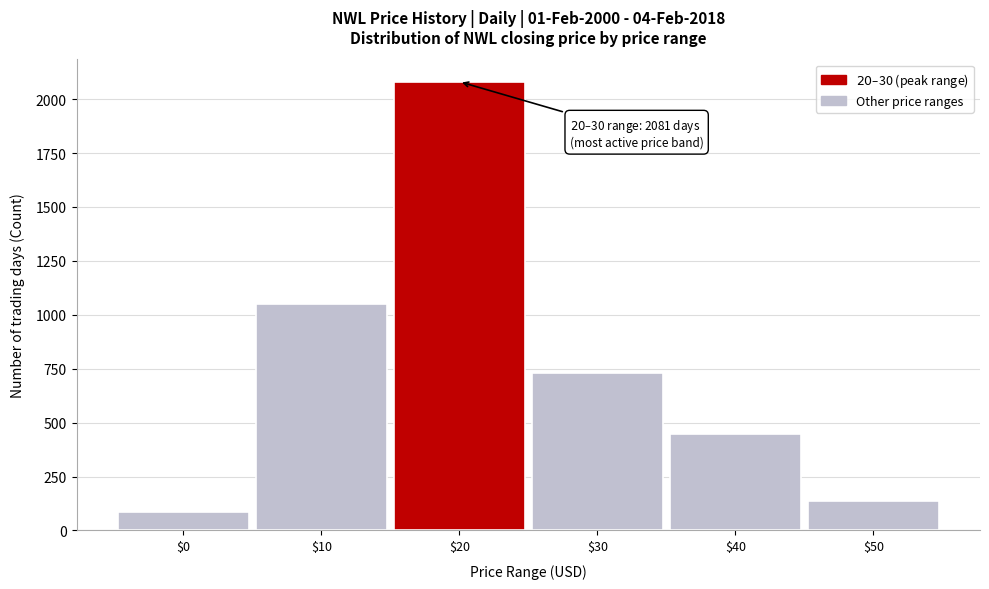

Reading left to right, list all the values displayed in this chart.

86	1051	2081	731	446	136